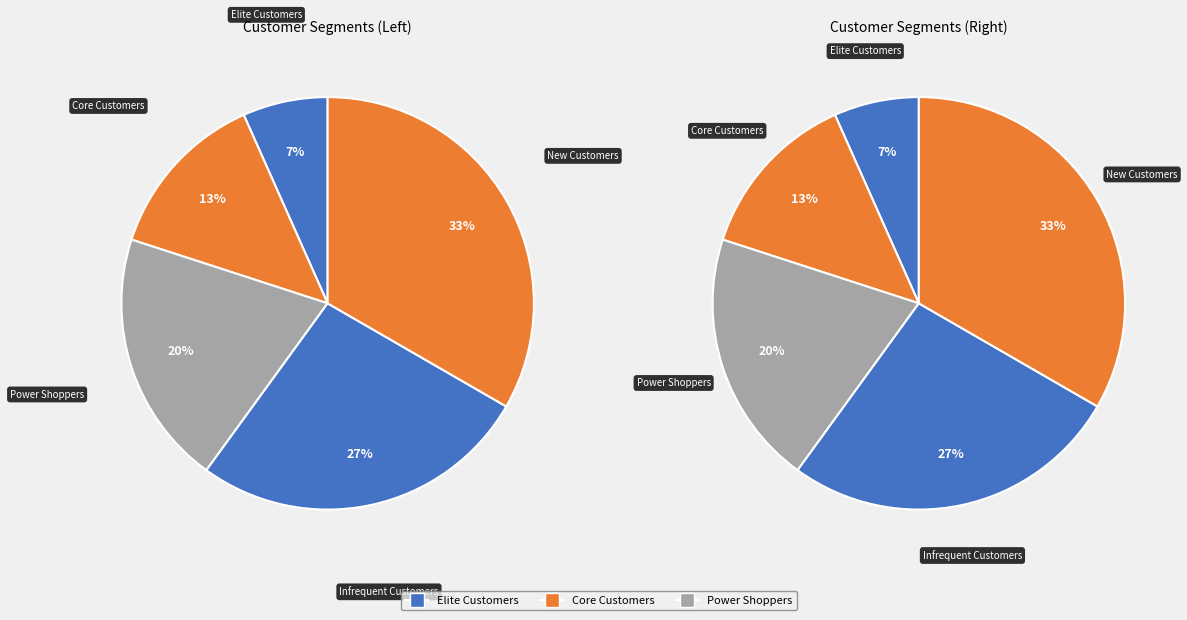

To the nearest percent, what percentage of the pie is Infrequent Customers?

27%